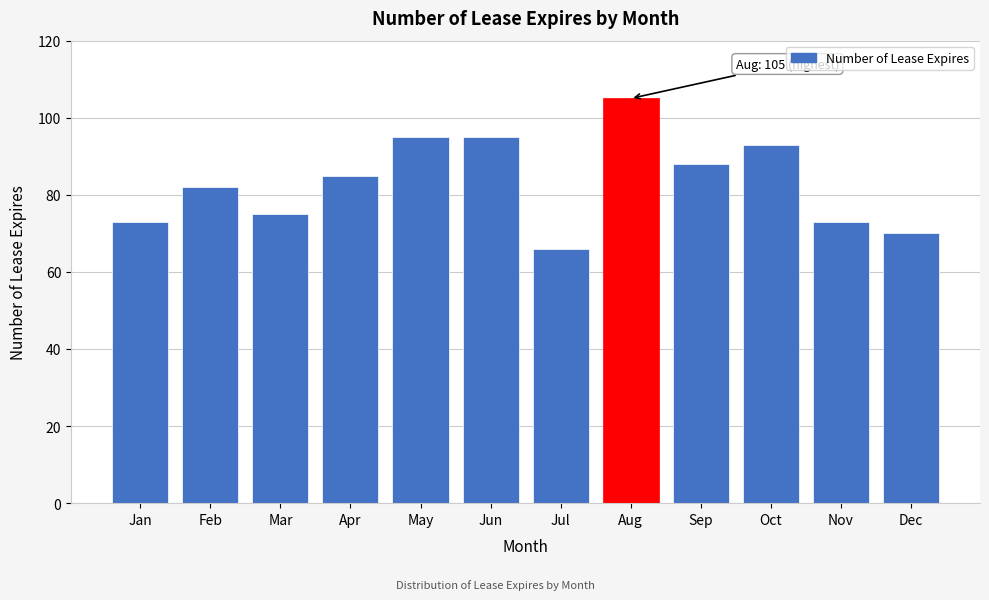

Reading left to right, what are all the values shown in this chart?

73	82	75	85	95	95	66	105	88	93	73	70